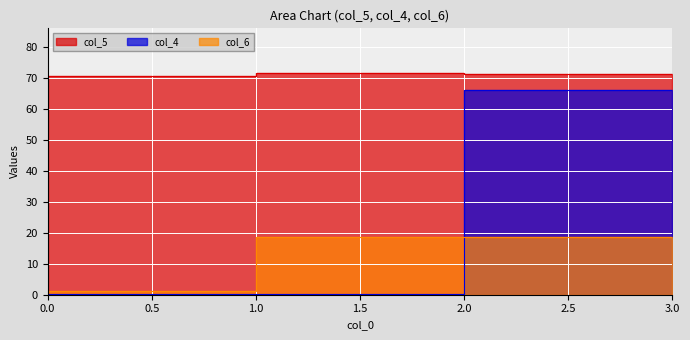

What is the lowest value of the col_5 series?

70.6